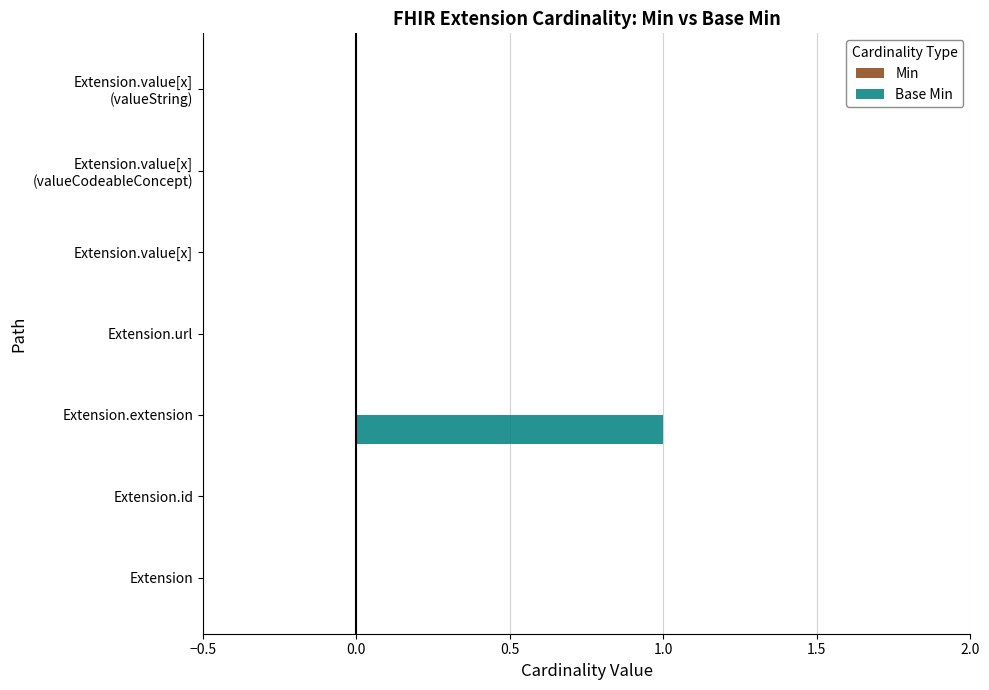

Which has a higher value, Extension.url or Extension.extension?

Extension.extension